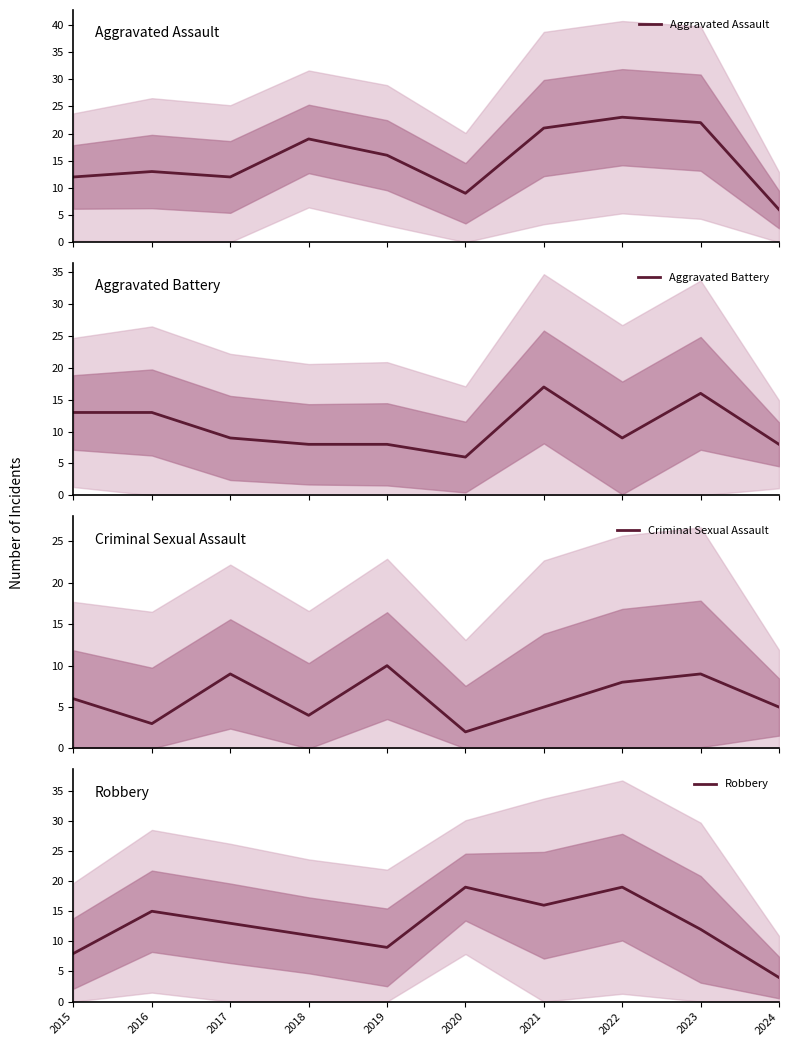

At which category does the chart reach its peak across all series?

2022